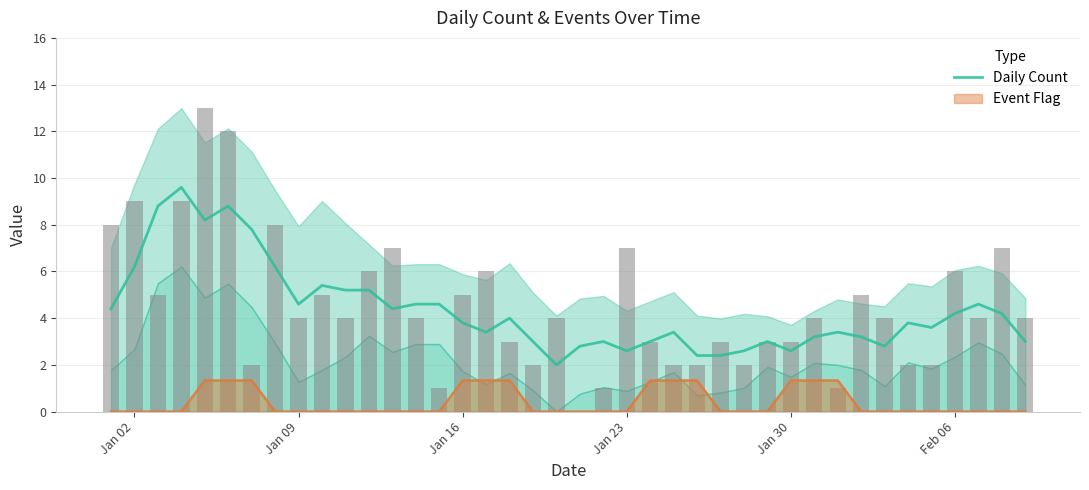

True or false: Event Flag and Daily Count intersect in this chart.

False